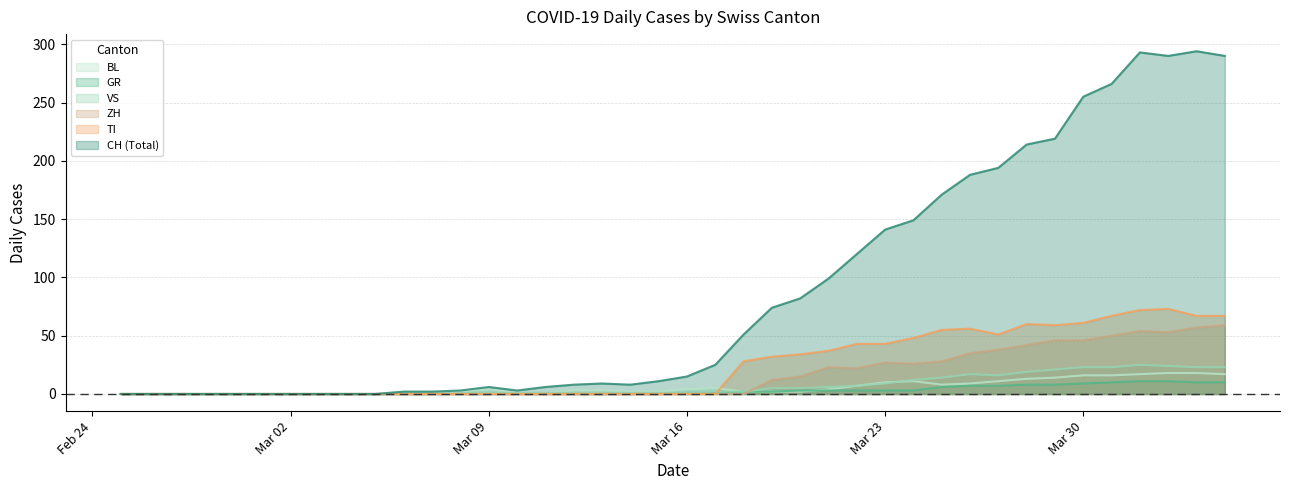

Which series has the largest range (max minus min)?

CH (Total)